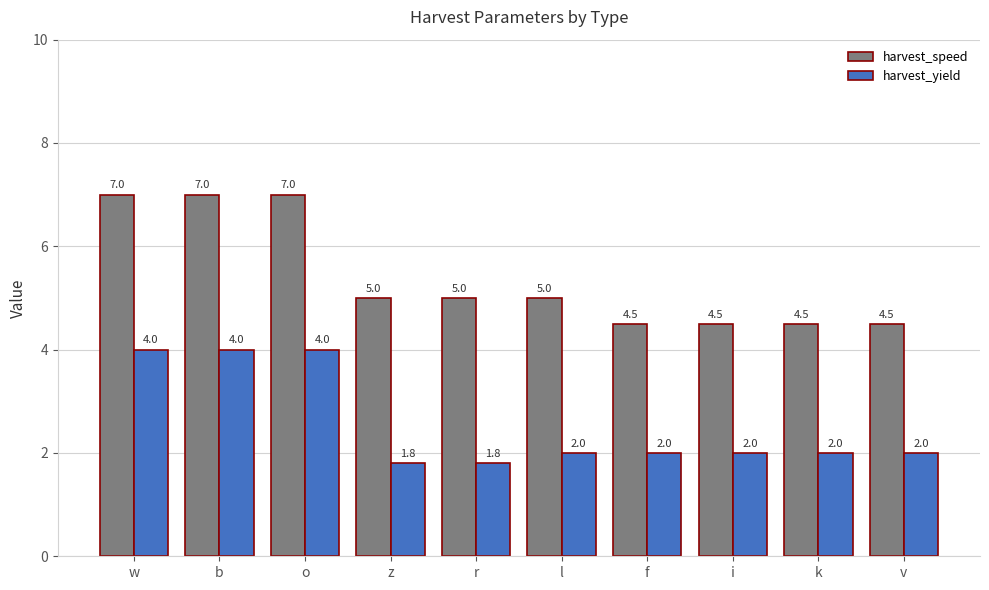

What is the minimum value for harvest_yield?

1.8